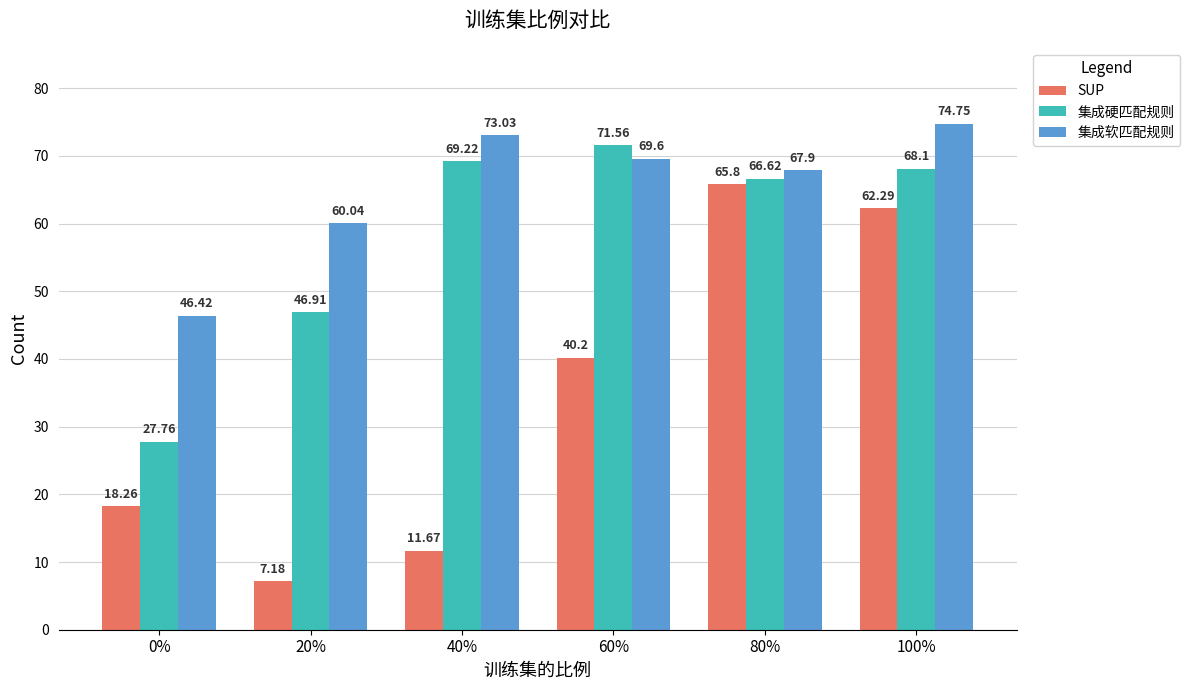

Are the bars horizontal?

No